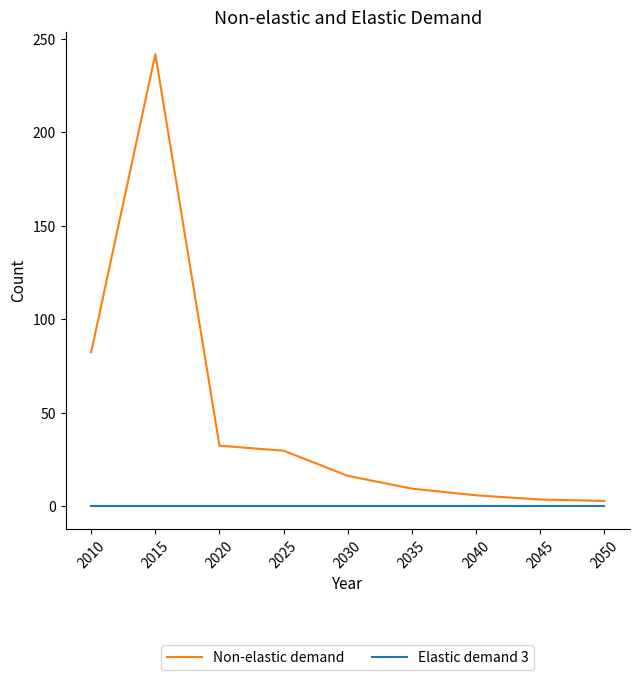

True or false: Elastic demand 3 and Non-elastic demand intersect in this chart.

False